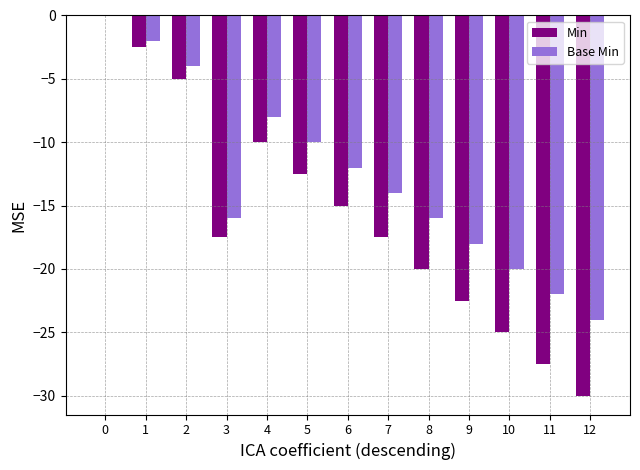

Between 5 and 10, which series saw the biggest shift?

Min